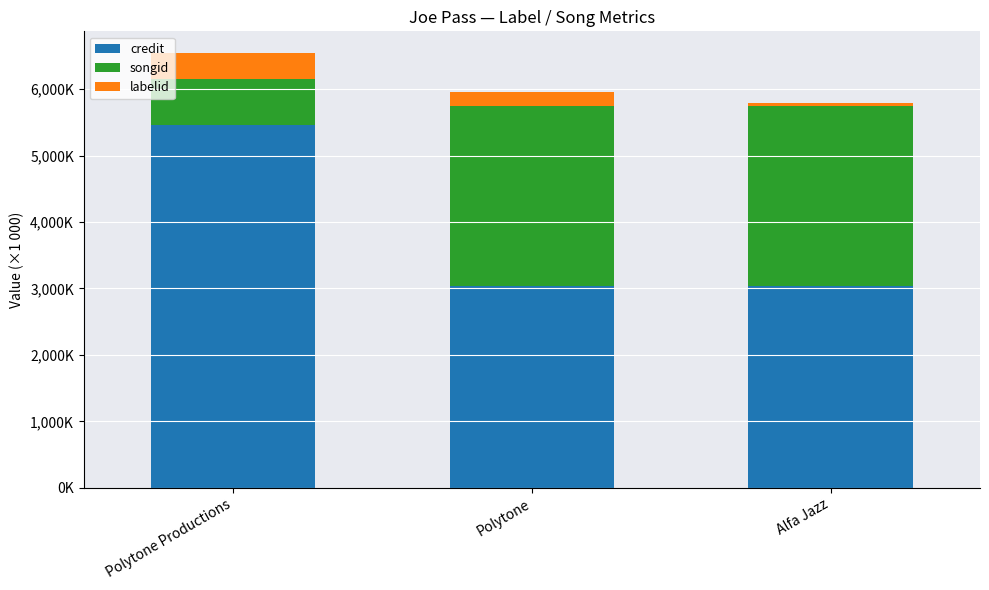

Which category has the lowest value in the credit series?

Polytone